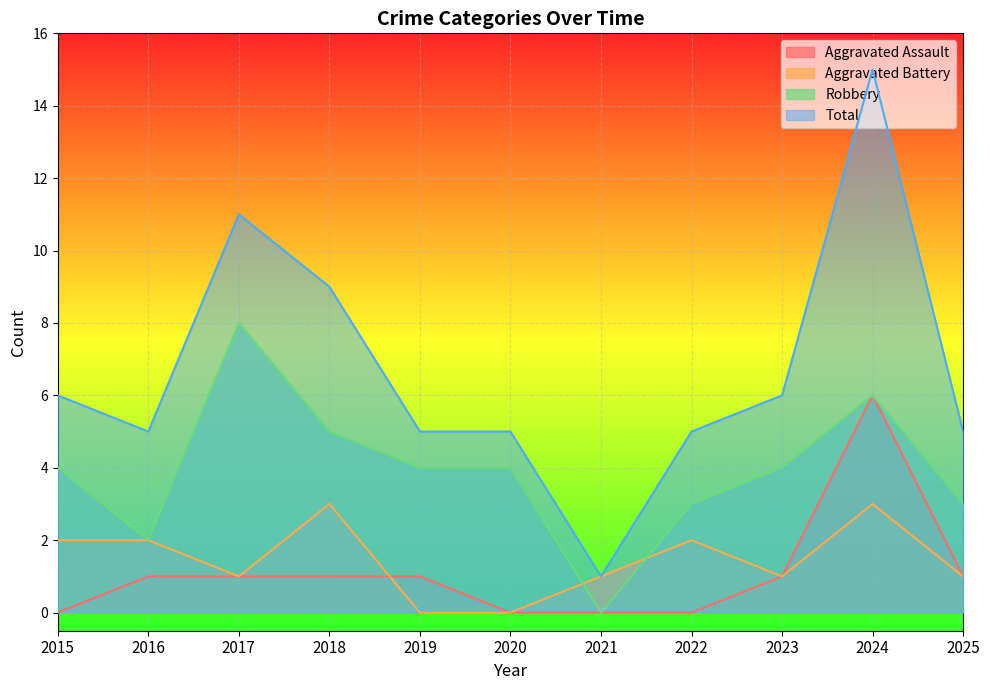

What is the difference between the Total values at 2024 and 2015?

9